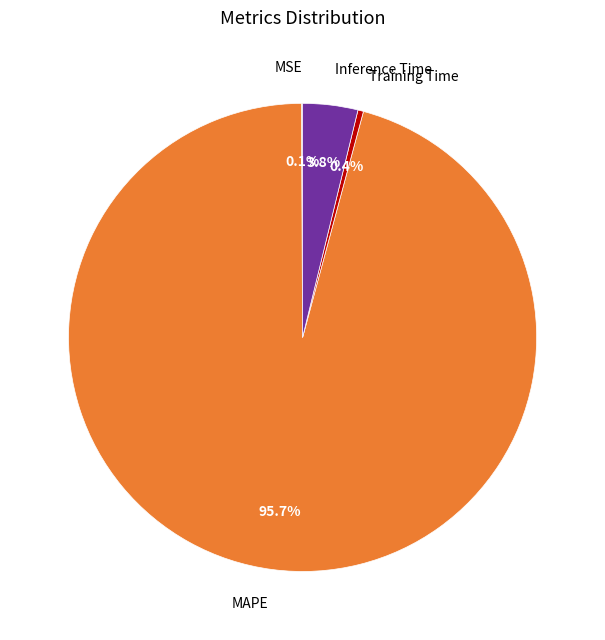

True or false: Training Time accounts for 0% of the total.

True